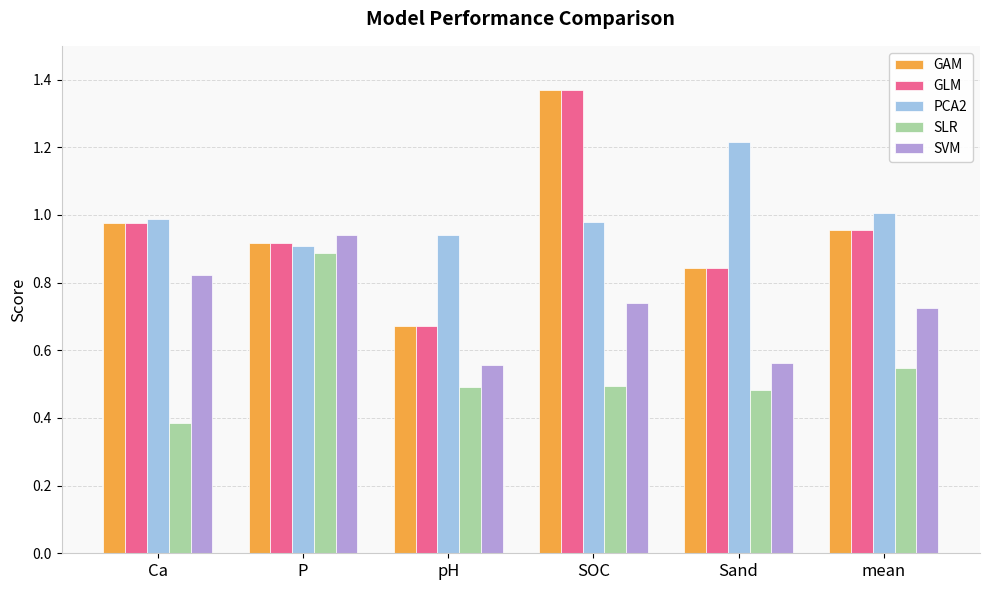

What is the total value across all series at SOC?

5.0